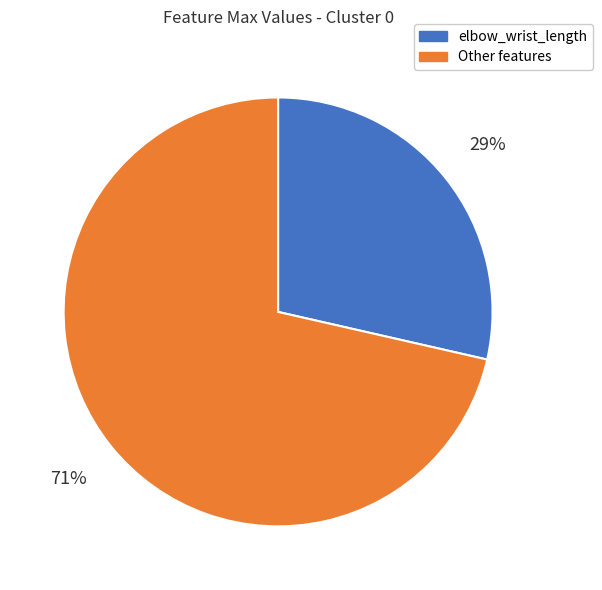

Which has a higher value, Other features or elbow_wrist_length?

Other features